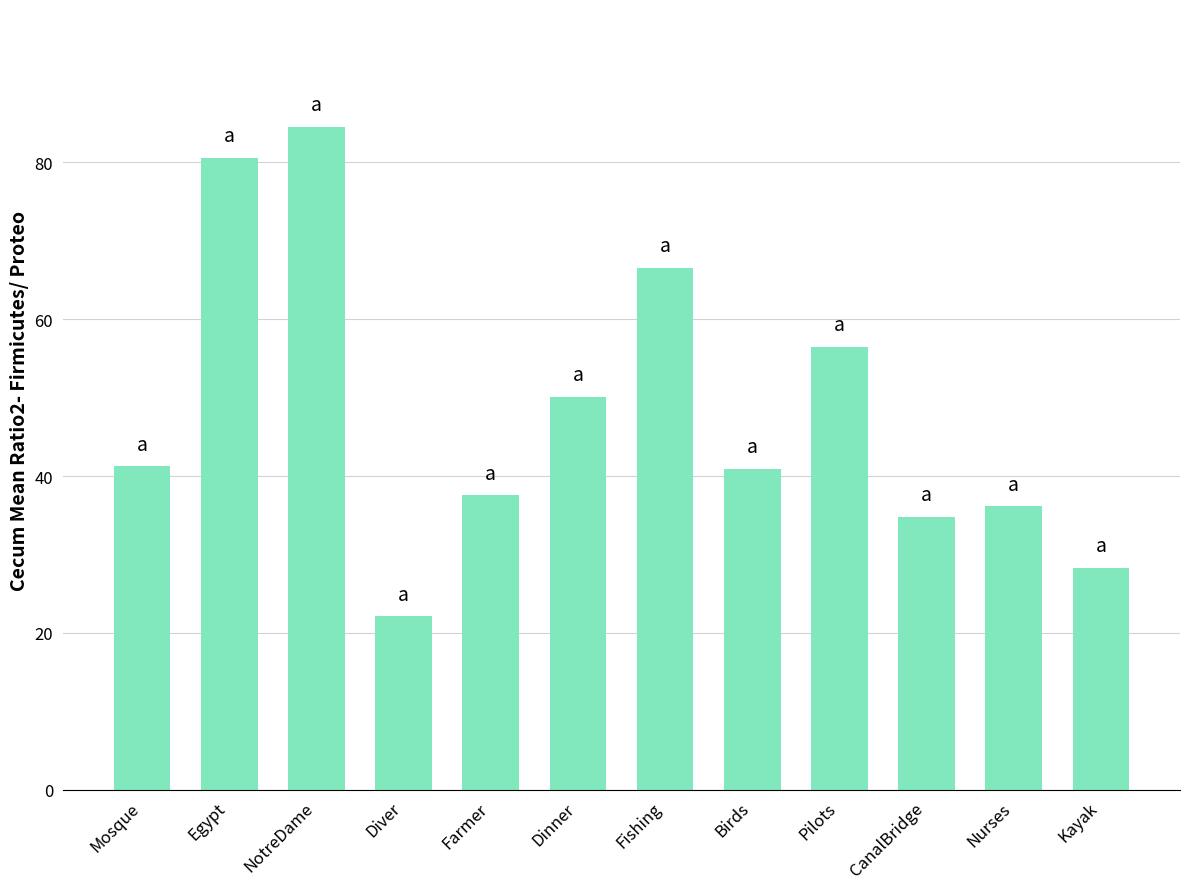

What position from the right is Egypt?

11